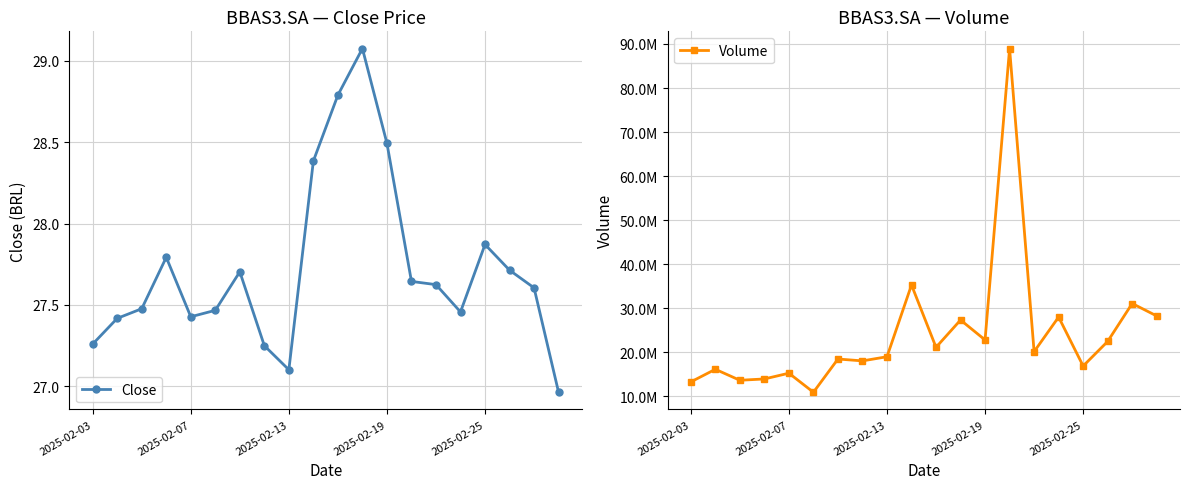

Is the value of Volume at 7 greater than the value of Close at 11?

Yes